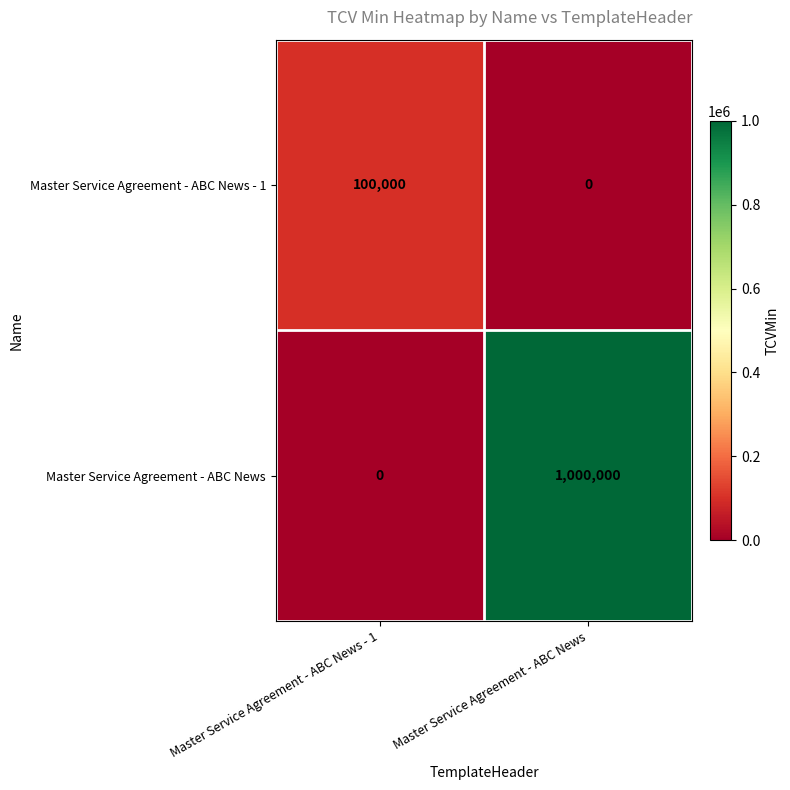

Which series changed the most between Master Service Agreement - ABC News - 1 and Master Service Agreement - ABC News?

Master Service Agreement - ABC News